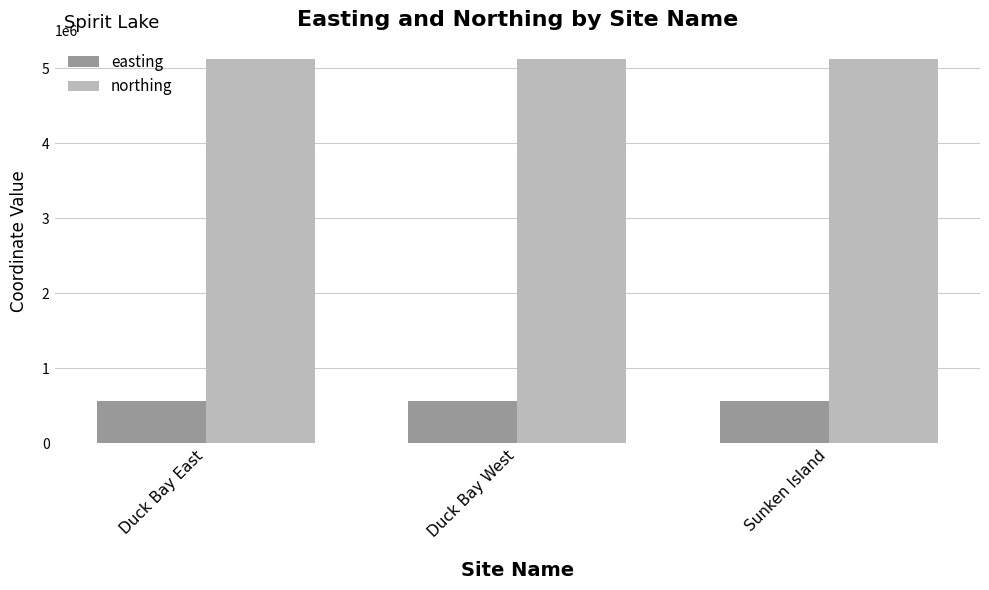

Rank the series by their maximum value, from lowest to highest.

easting, northing